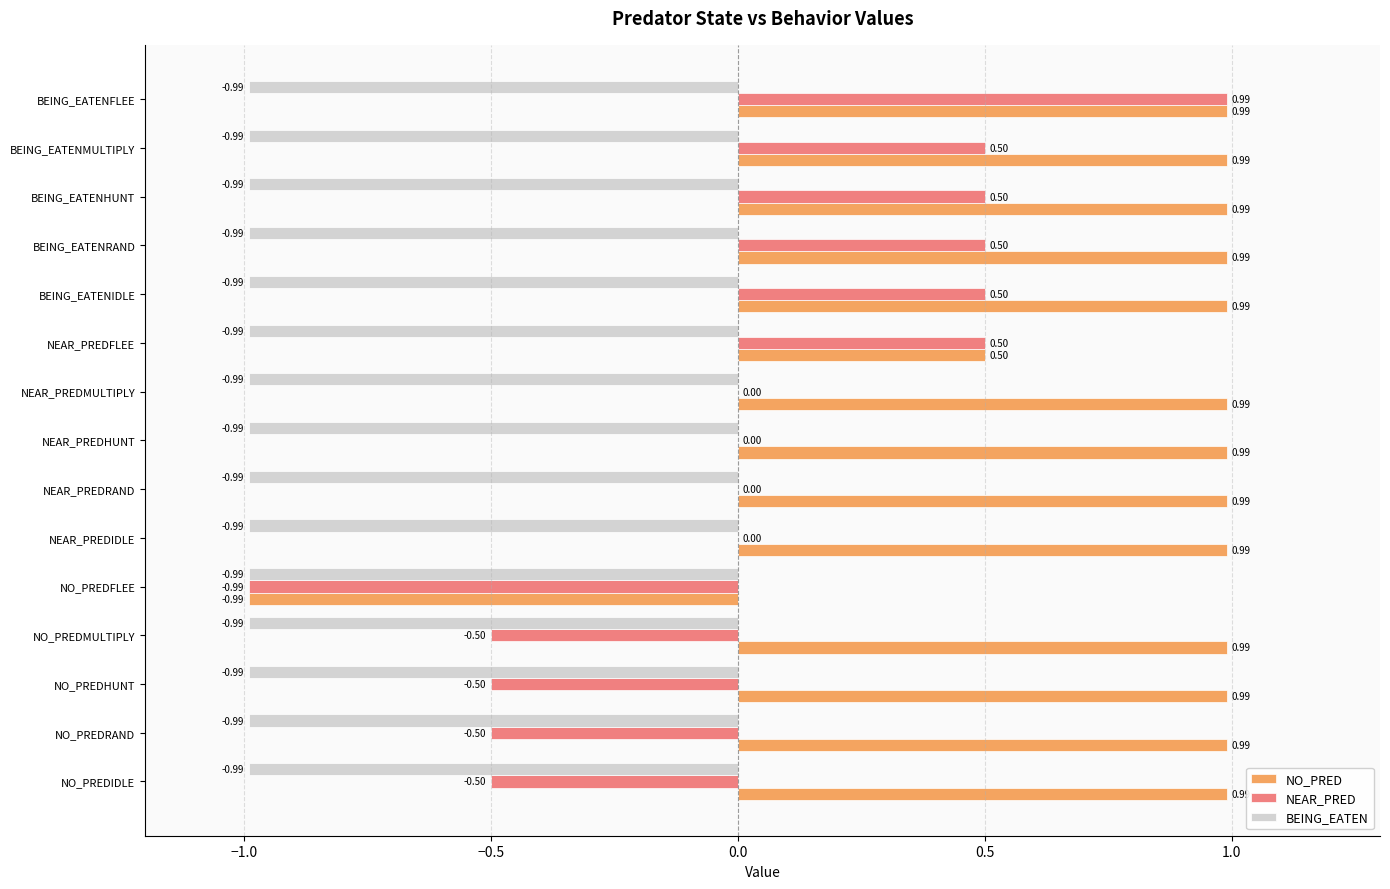

What is the sum of all NO_PRED values?

12.4